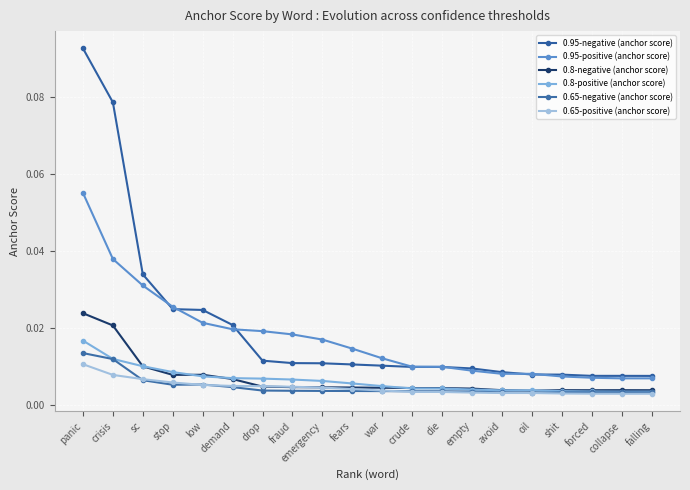

The 0.8-positive (anchor score) series shows 0.0 at sc. True or false?

True